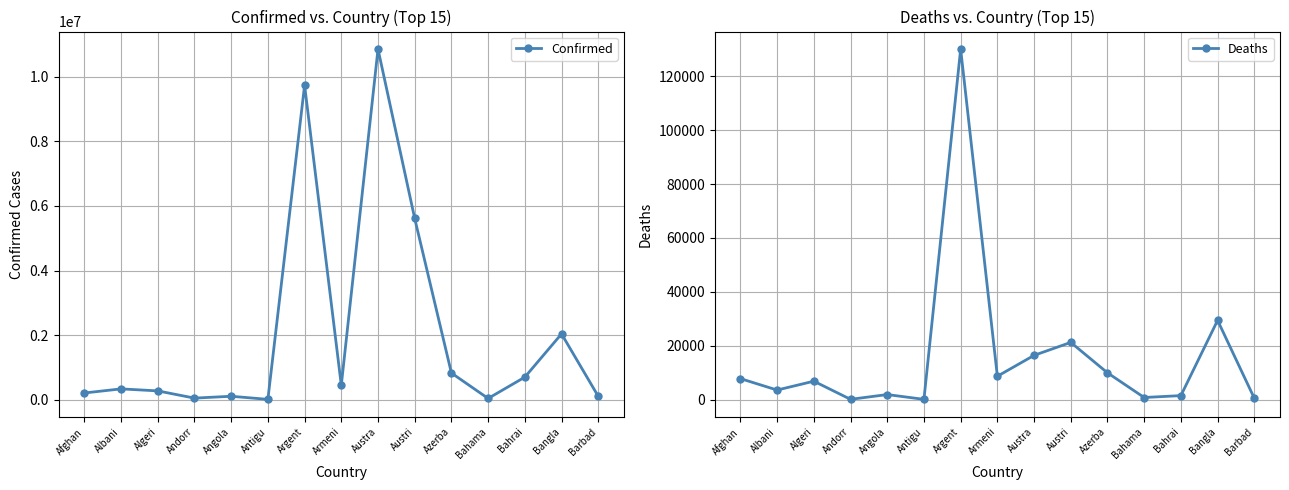

Reading left to right, transcribe all the data shown in this chart.

Confirmed: 206603	333521	271146	47446	104808	9106	9739856	445828	10859627	5613343	824870	37491	697267	2036806	104416
Deaths: 7839	3594	6881	158	1925	146	130034	8712	16462	21265	9986	833	1536	29436	567